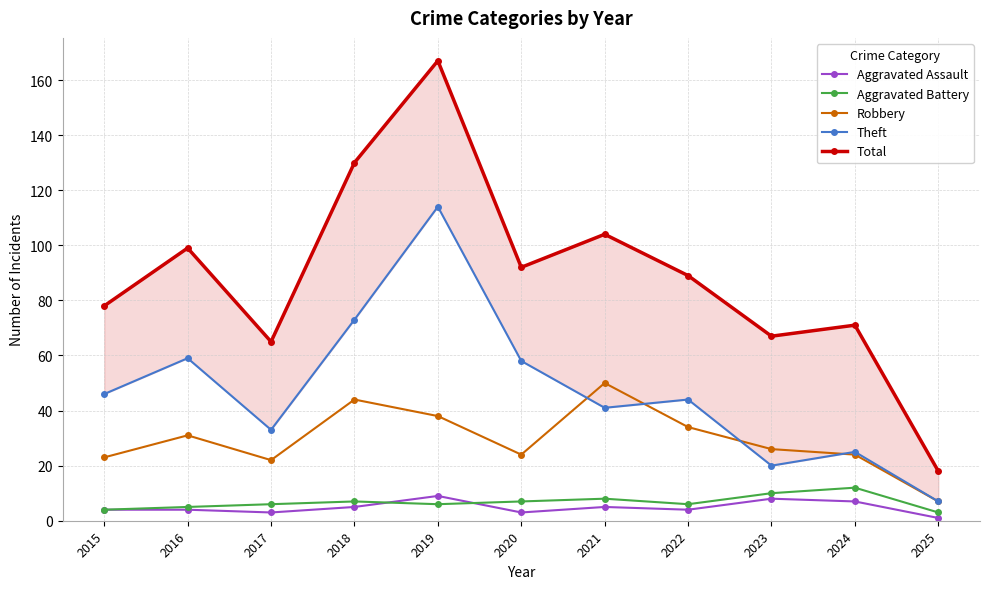

Reading left to right, what are all the values shown in this chart?

Aggravated Assault: 4	4	3	5	9	3	5	4	8	7	1
Aggravated Battery: 4	5	6	7	6	7	8	6	10	12	3
Robbery: 23	31	22	44	38	24	50	34	26	24	7
Theft: 46	59	33	73	114	58	41	44	20	25	7
Total: 78	99	65	130	167	92	104	89	67	71	18